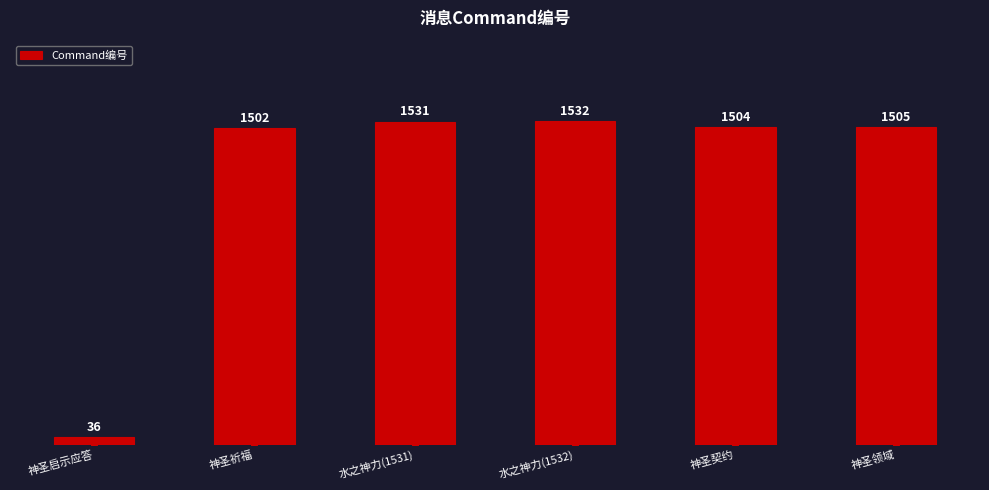

Reading right to left, extract all data points from this chart.

1505	1504	1532	1531	1502	36